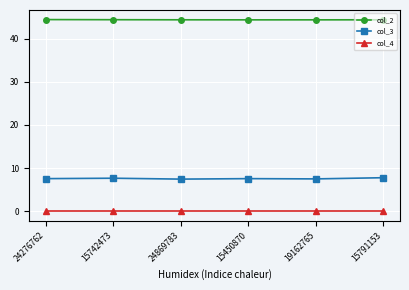

What is the label of the 6th point from the right?

24276762